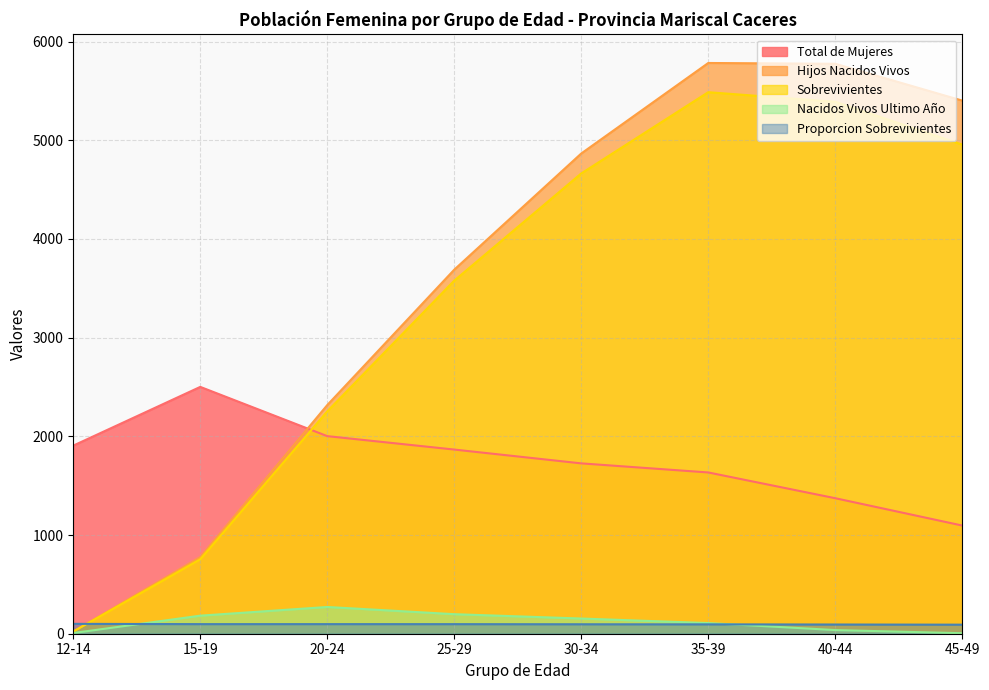

Which has a higher value, 25-29 or 35-39?

25-29